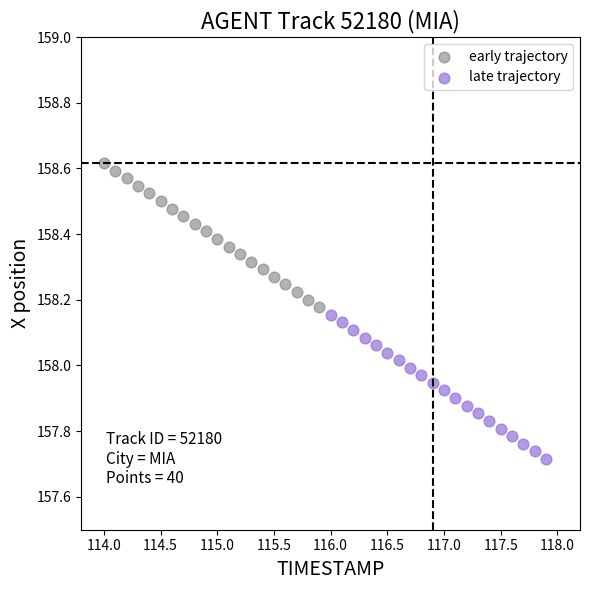

Which series has the largest Y range (max minus min)?

early trajectory